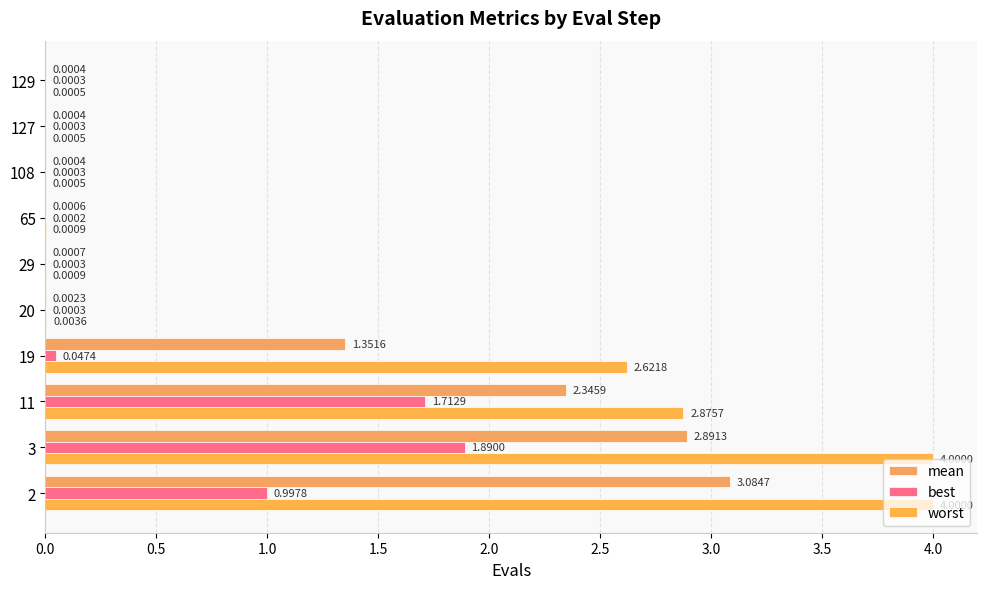

Which series has the largest range (max minus min)?

worst